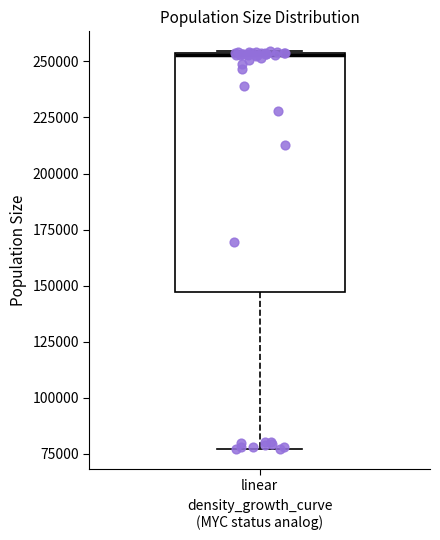

Read this box plot against the y-axis: the position of the median line, the range covered by the box, and the ends of both whiskers. The values are not printed on the chart, so give them approximately, as read against the axis.

median 255000, box 145000 to 255000, whiskers 75000 to 255000